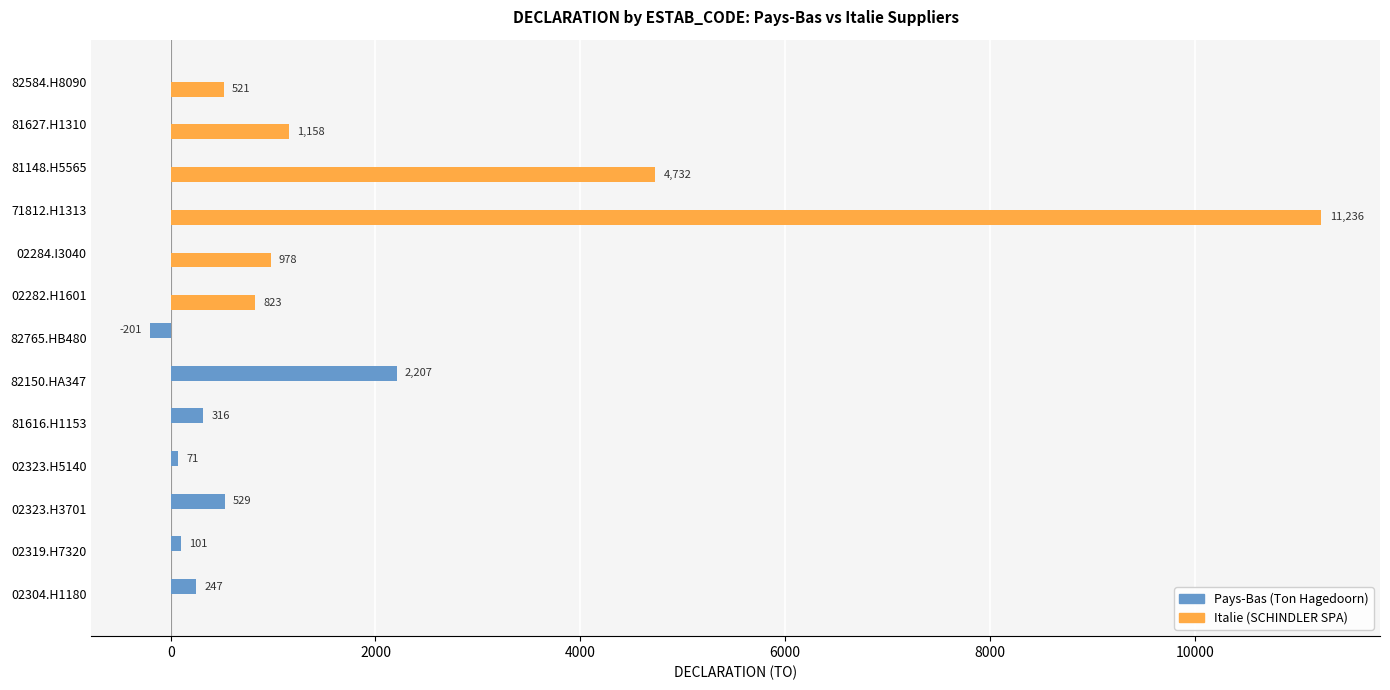

The Italie (SCHINDLER SPA) series shows 0.0 at 02304.H1180. True or false?

True